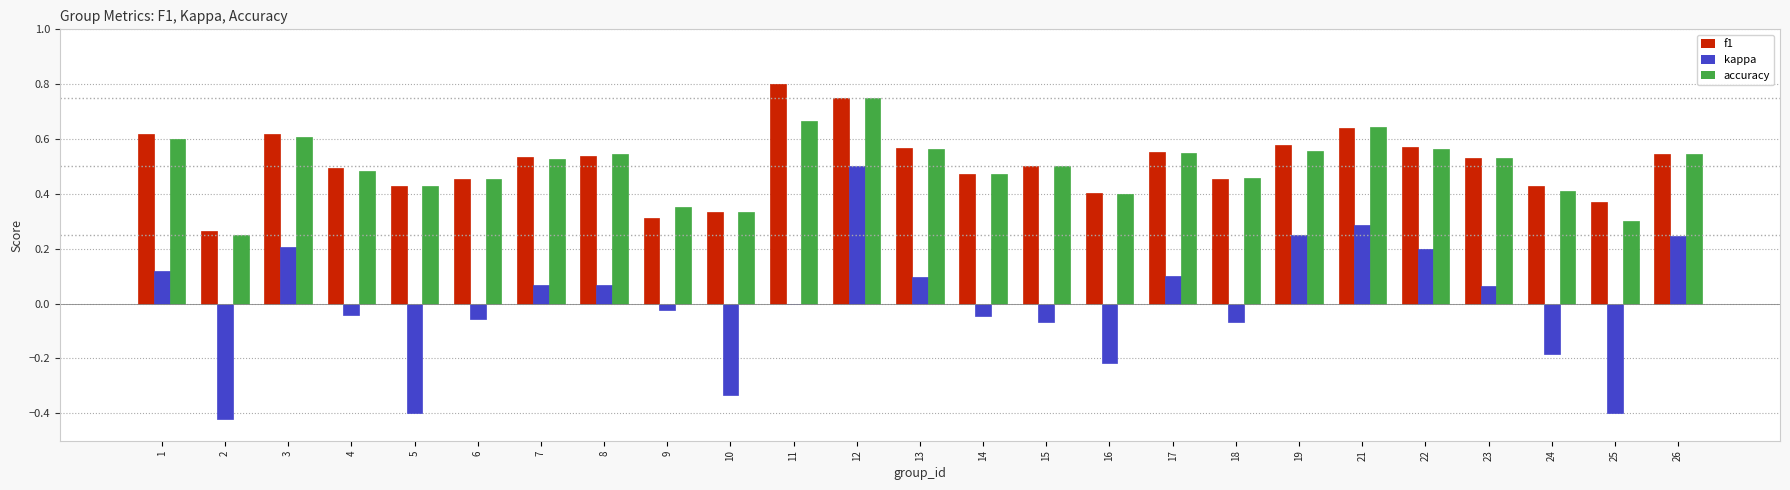

What is the total value across all series at 13?

1.2